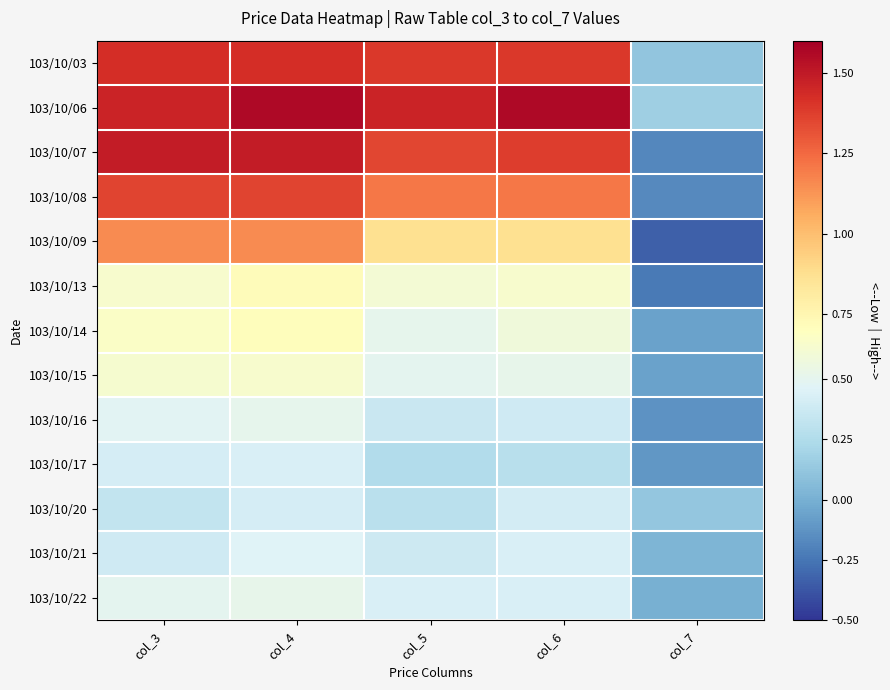

What is the total value across all series at col_4?

11.4